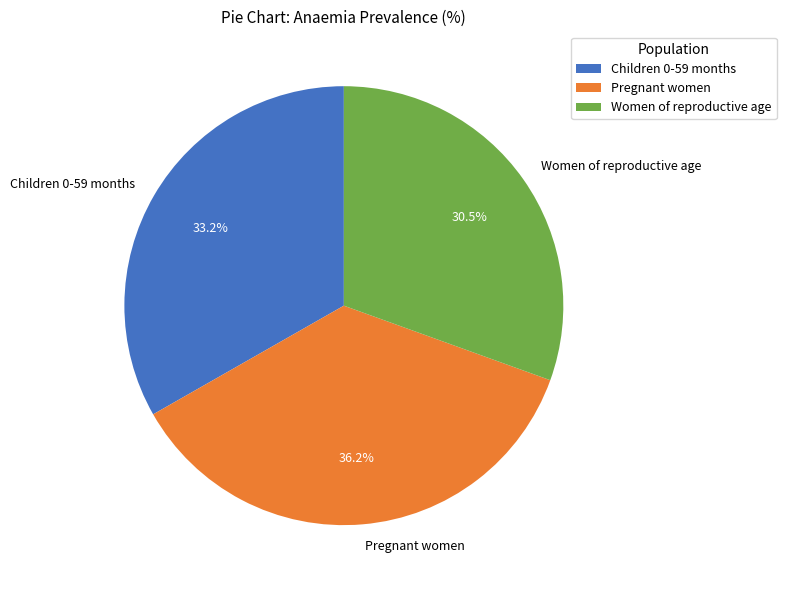

Combined, what portion of the pie is Children 0-59 months and Women of reproductive age?

63.8%